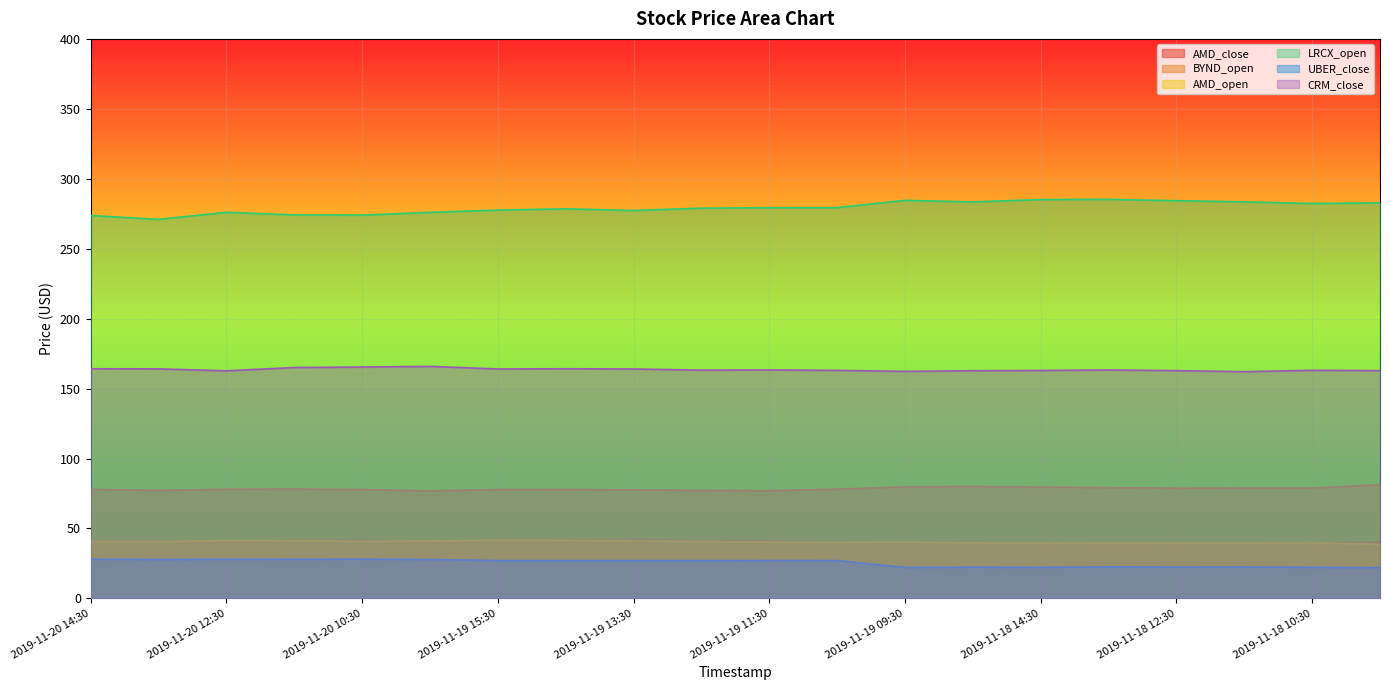

Where does the CRM_close series first go above 163?

2019-11-20 14:30